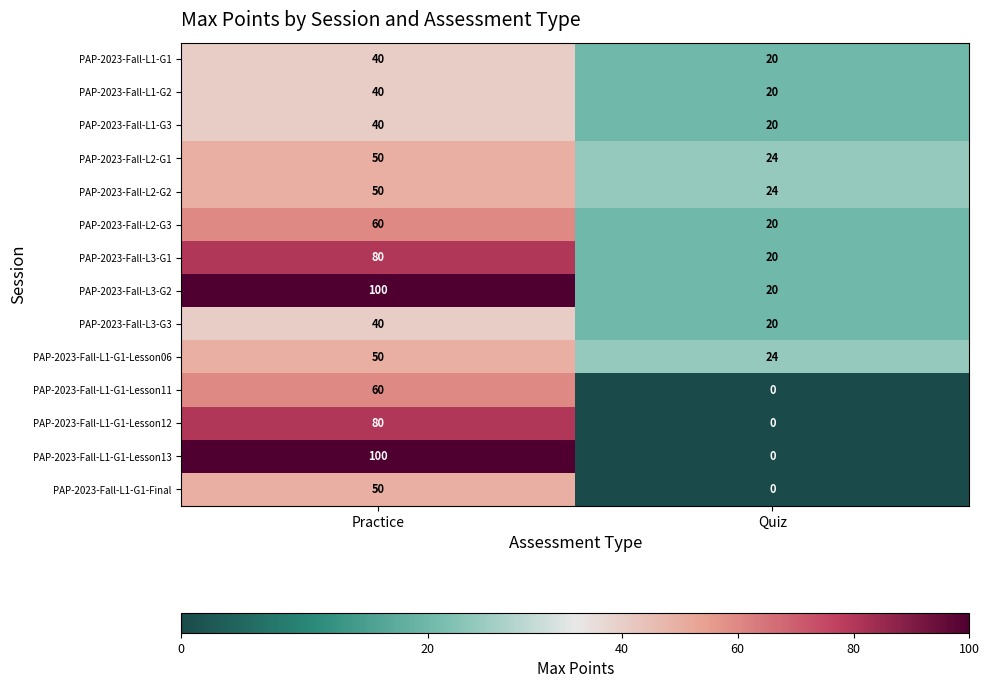

Which series has the widest spread of values?

PAP-2023-Fall-L1-G1-Lesson13